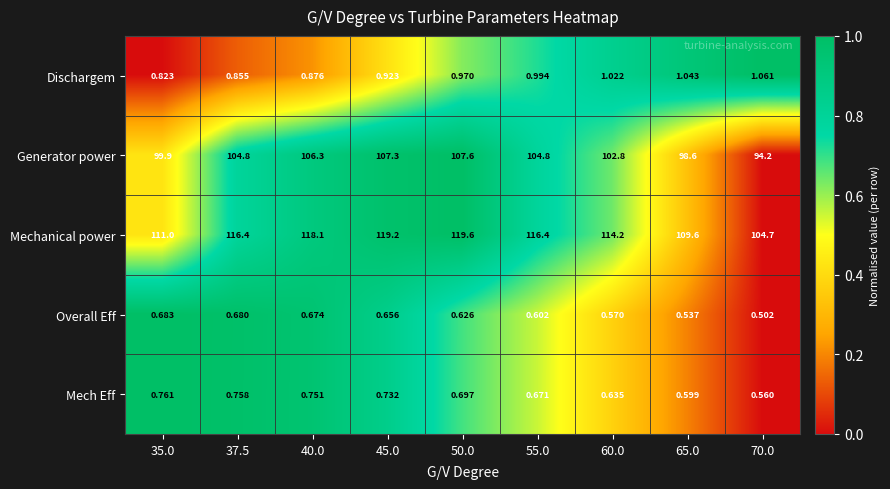

Rank the series by their maximum value, from lowest to highest.

Overall Eff, Mech Eff, Dischargem, Generator power, Mechanical power